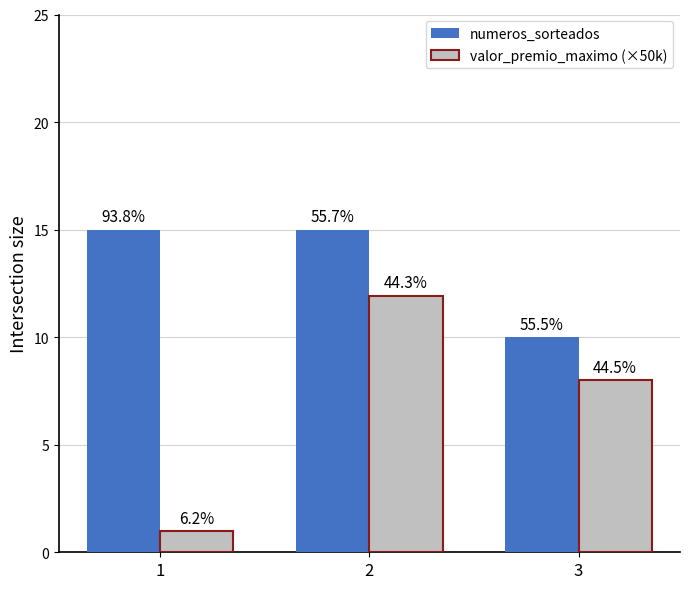

Reading left to right, transcribe all the data shown in this chart.

numeros_sorteados: 1=15.0	2=15.0	3=10.0
valor_premio_maximo (×50k): 1=1.0	2=11.9	3=8.0